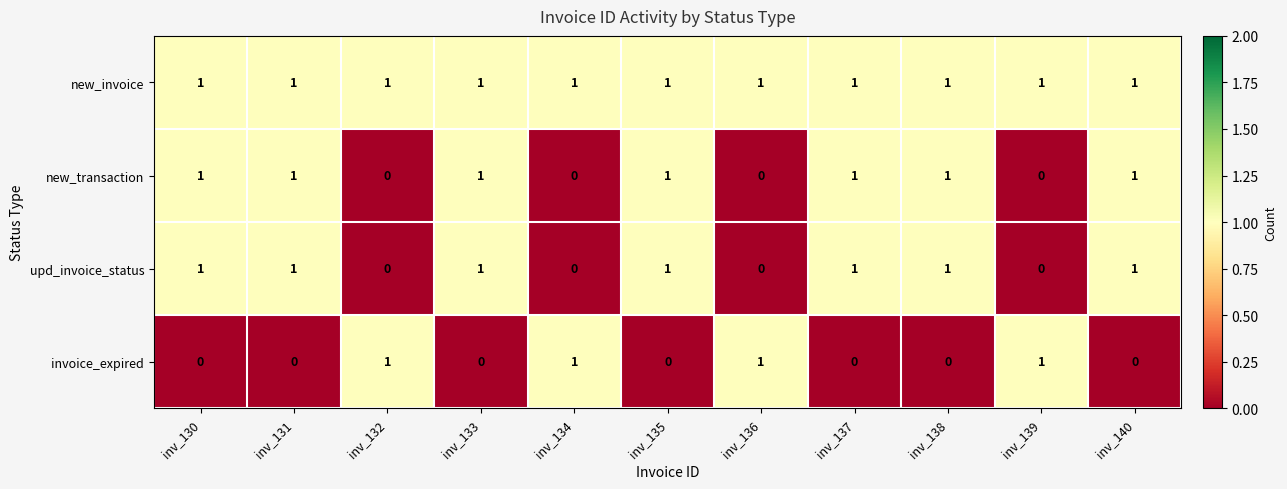

Count the upd_invoice_status values in the range 0 to 1.

11